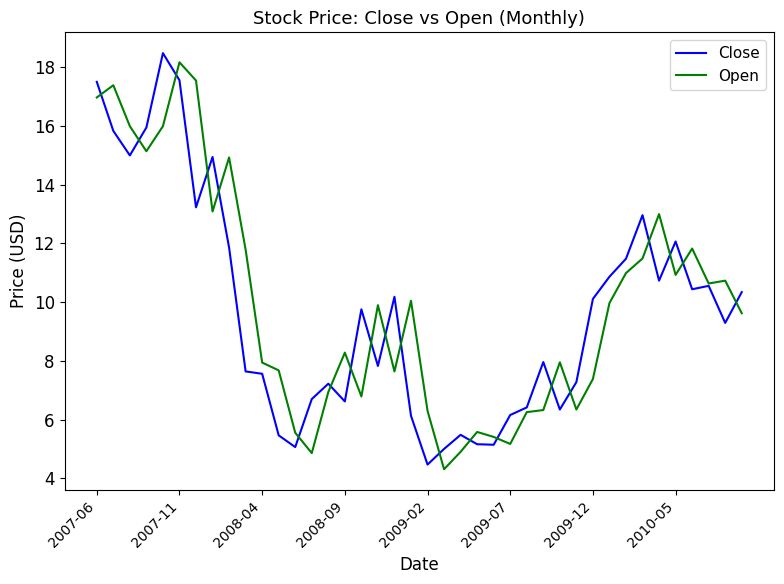

In Close, how many points are lower than both neighbors (excluding endpoints)?

11